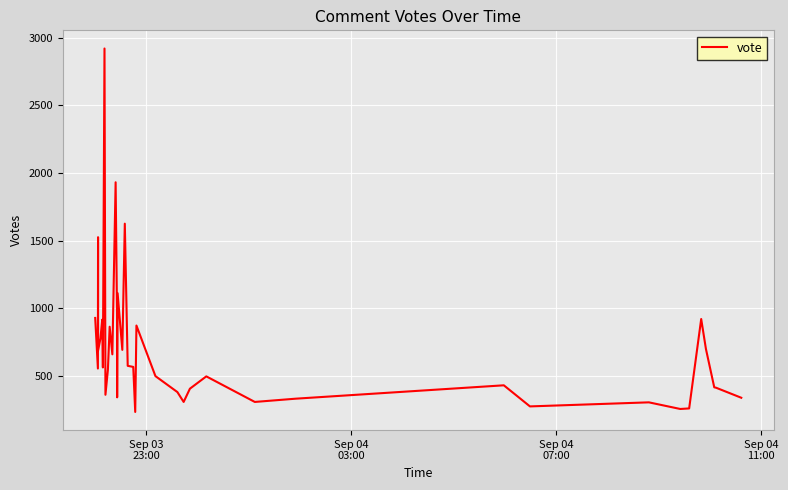

What is the minimum value shown in the chart?

234